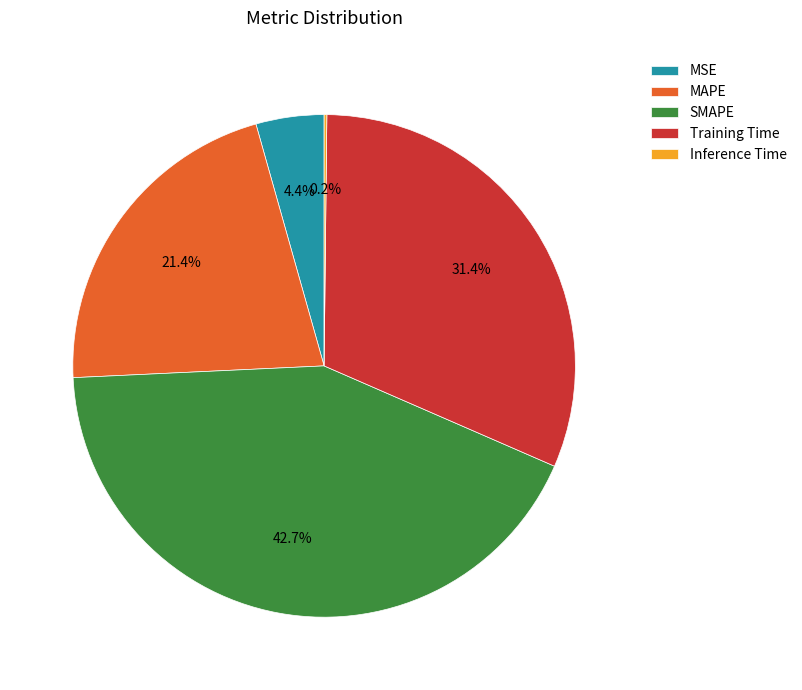

Between MAPE and Training Time, which is larger?

Training Time